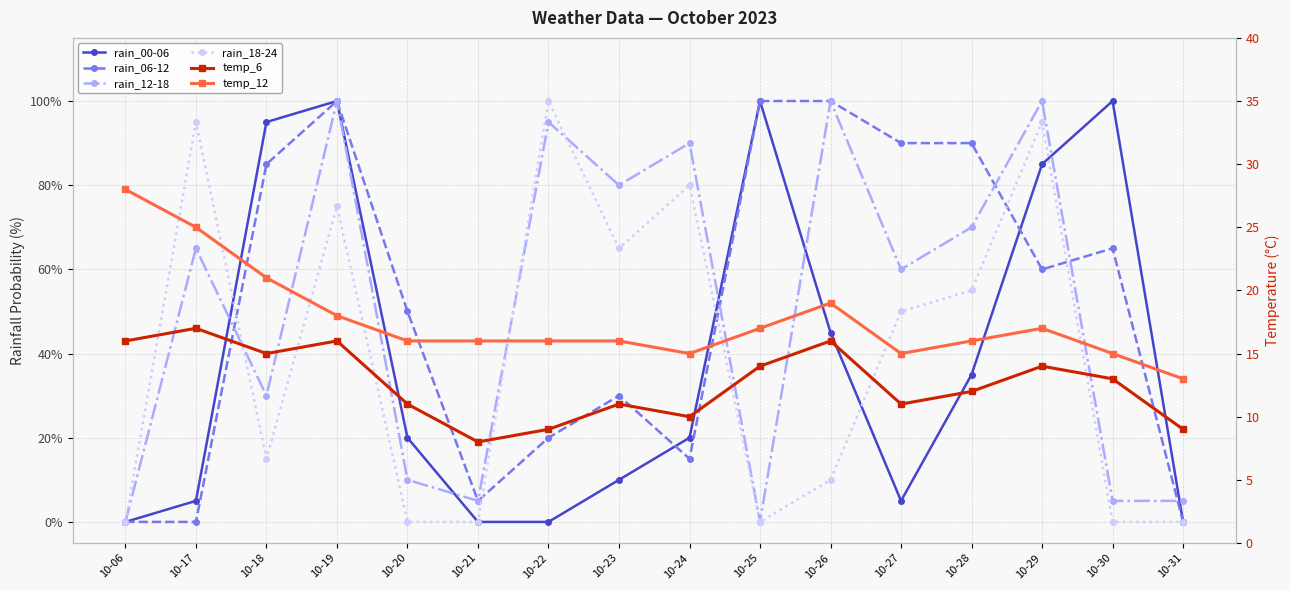

How many intersections are there between rain_12-18 and temp_6?

6